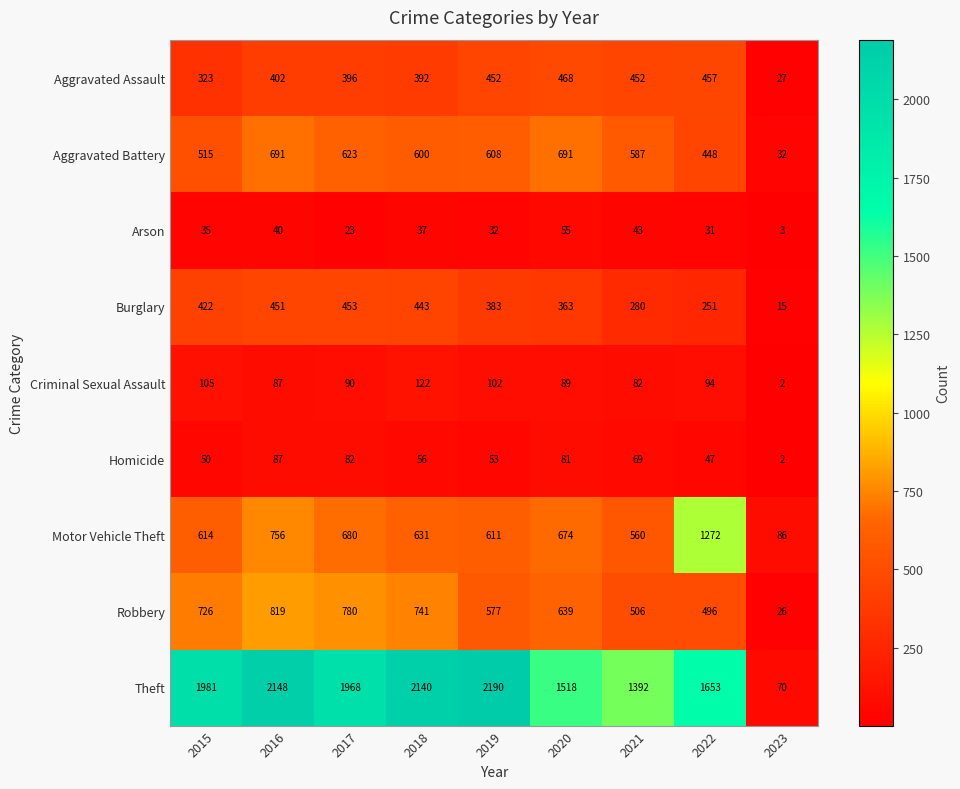

What is the sum of the Criminal Sexual Assault values at 2016 and 2020?

176